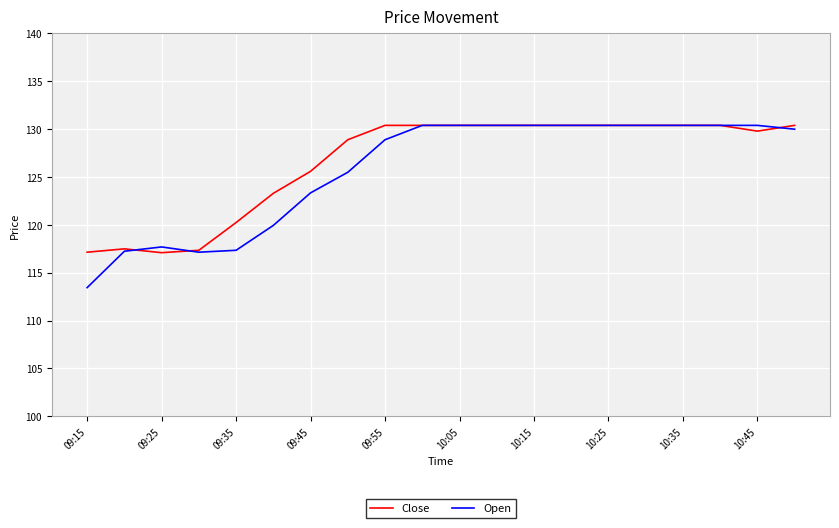

Which series has the largest range (max minus min)?

Open